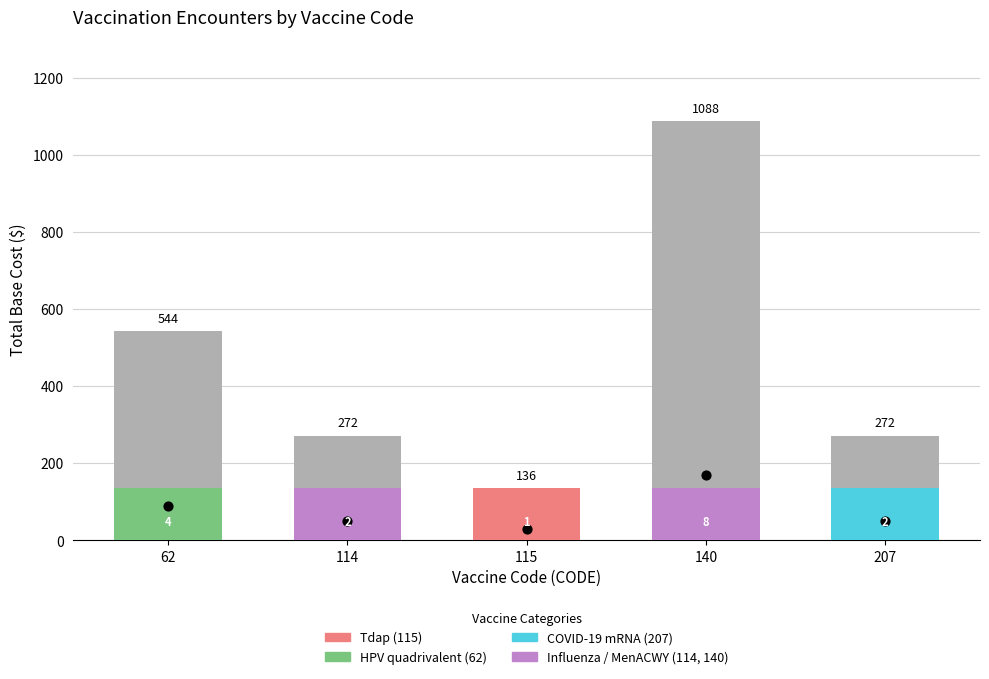

Which has a higher value, 62 or 115?

62